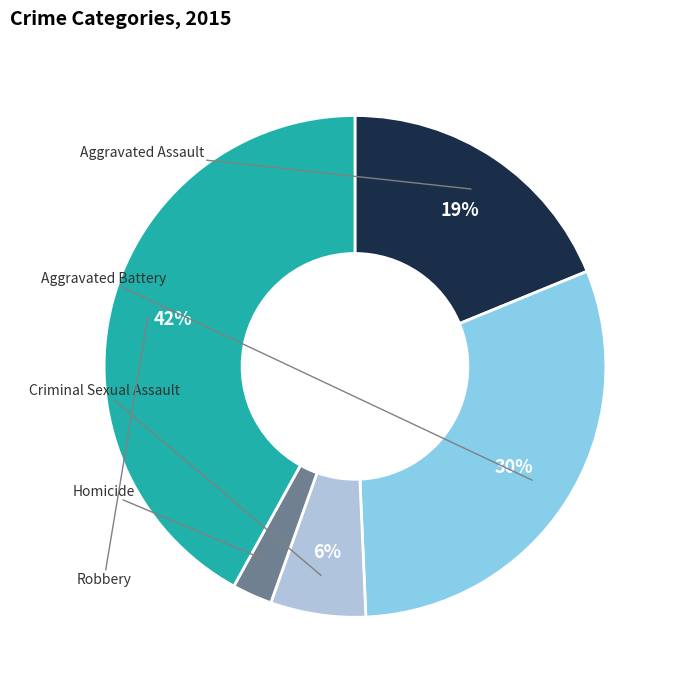

Does Robbery account for over 50% of the chart?

No